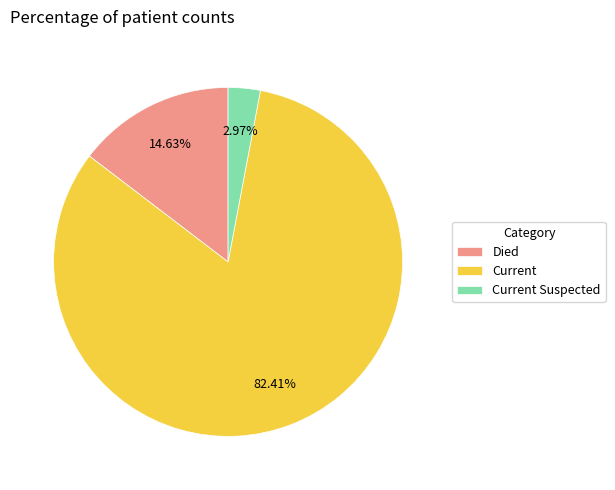

Rank the categories by value from highest to lowest.

Current, Died, Current Suspected